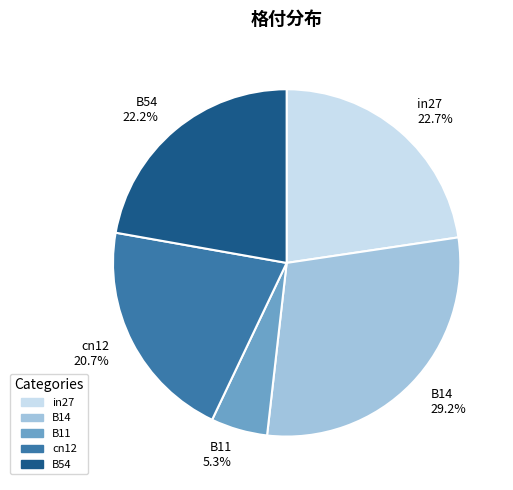

Between in27 and cn12, which is larger?

in27